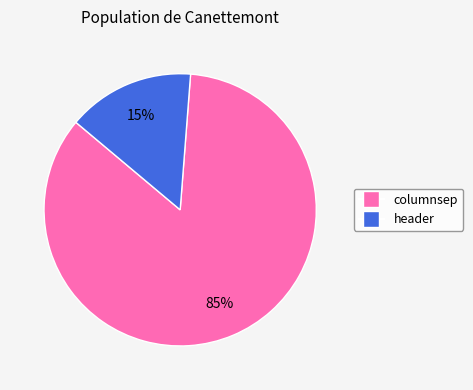

Do columnsep and header together represent more than half of the pie?

Yes